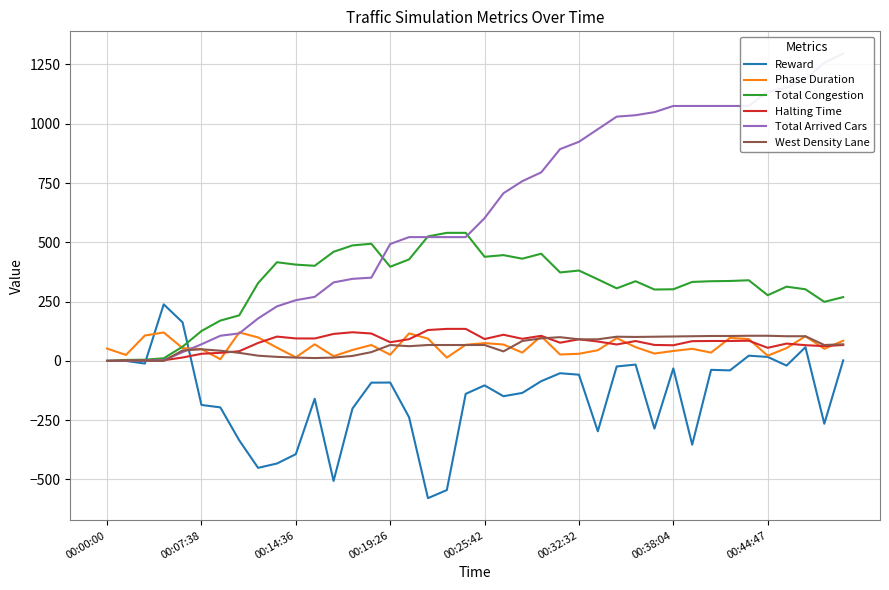

How many data points in West Density Lane are less than 67?

17